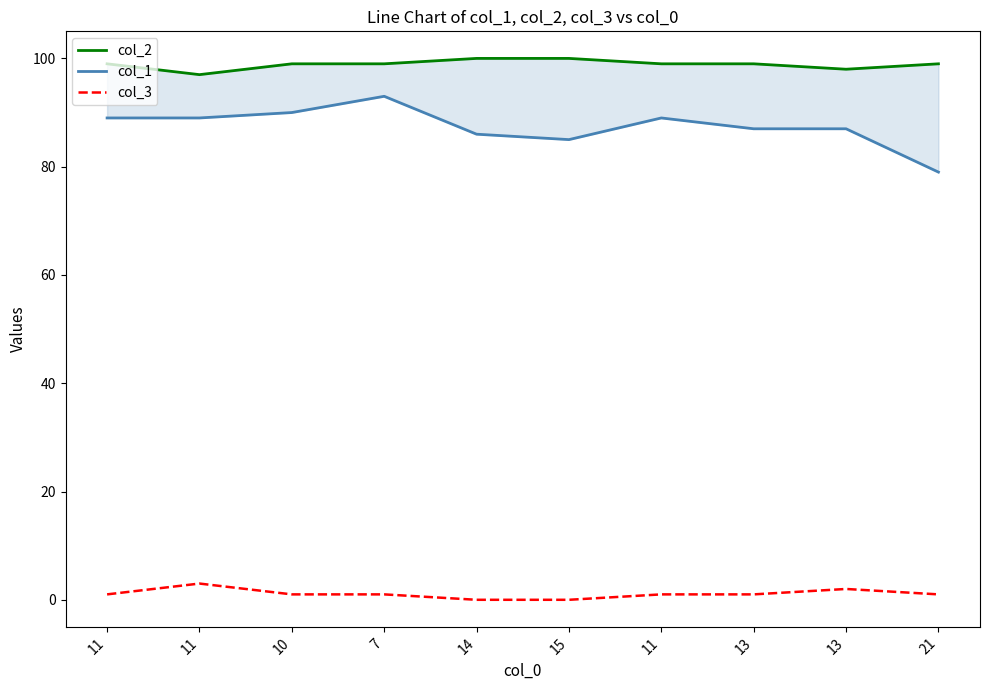

What is the label of the 2nd point from the right?

13